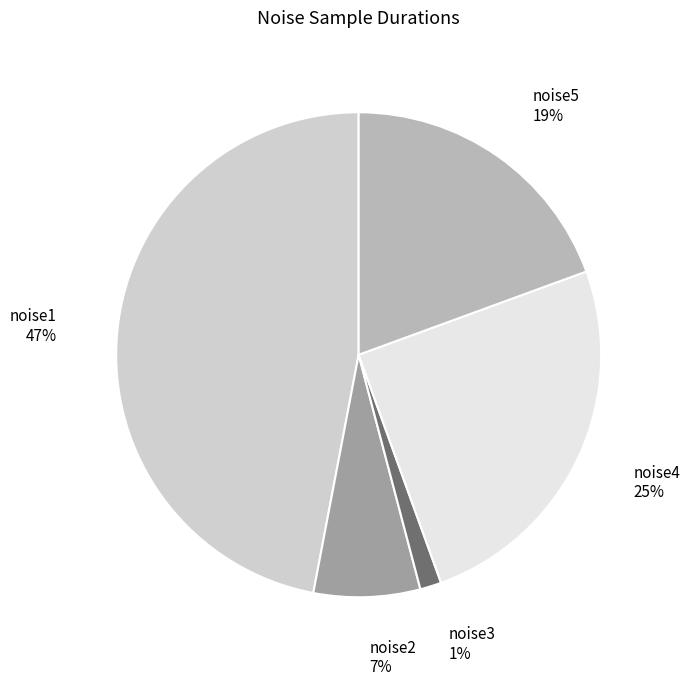

True or false: noise3 accounts for 1% of the total.

True